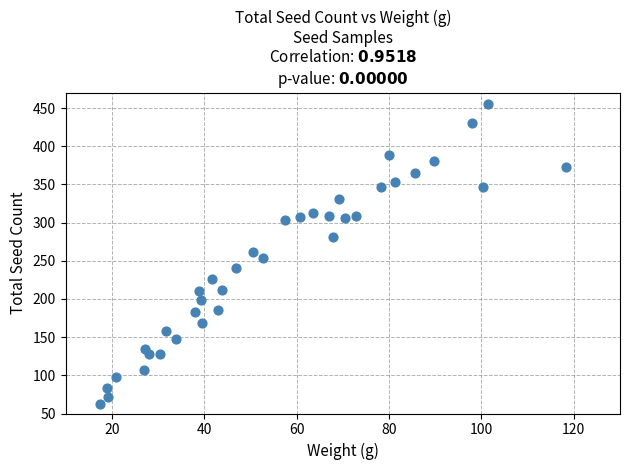

What is the range of Y values (max minus min)?

392